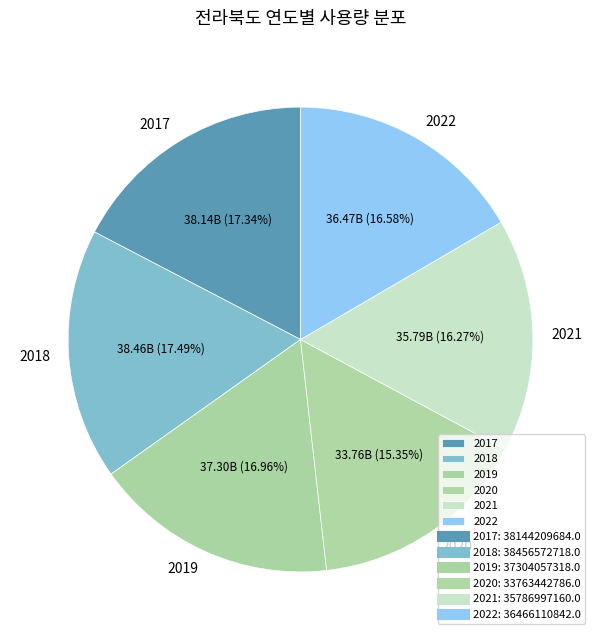

To the nearest percent, what portion does 2022 represent?

17%